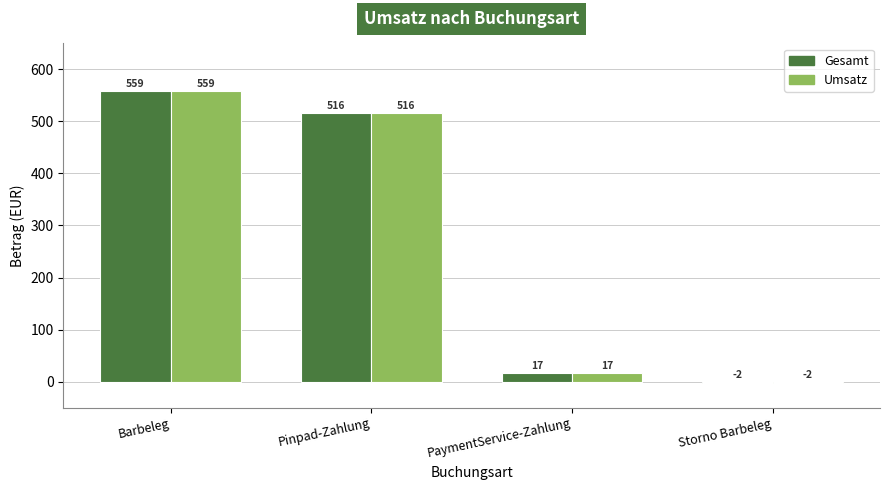

True or false: Gesamt has a value of 128.8 at Pinpad-Zahlung.

False